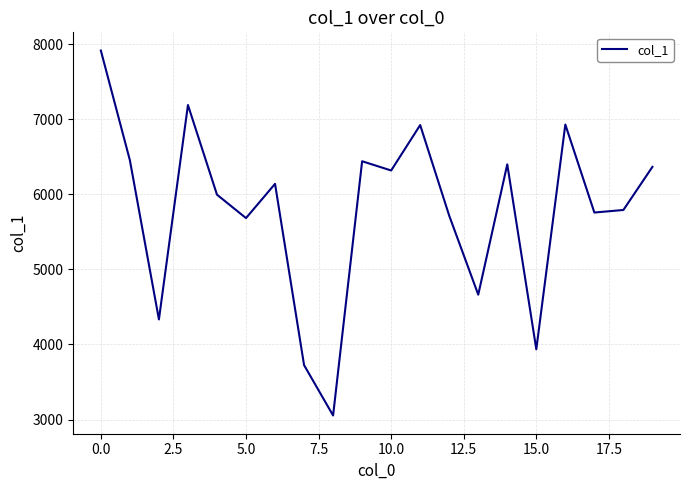

What is the difference between the second highest and minimum values?

4135